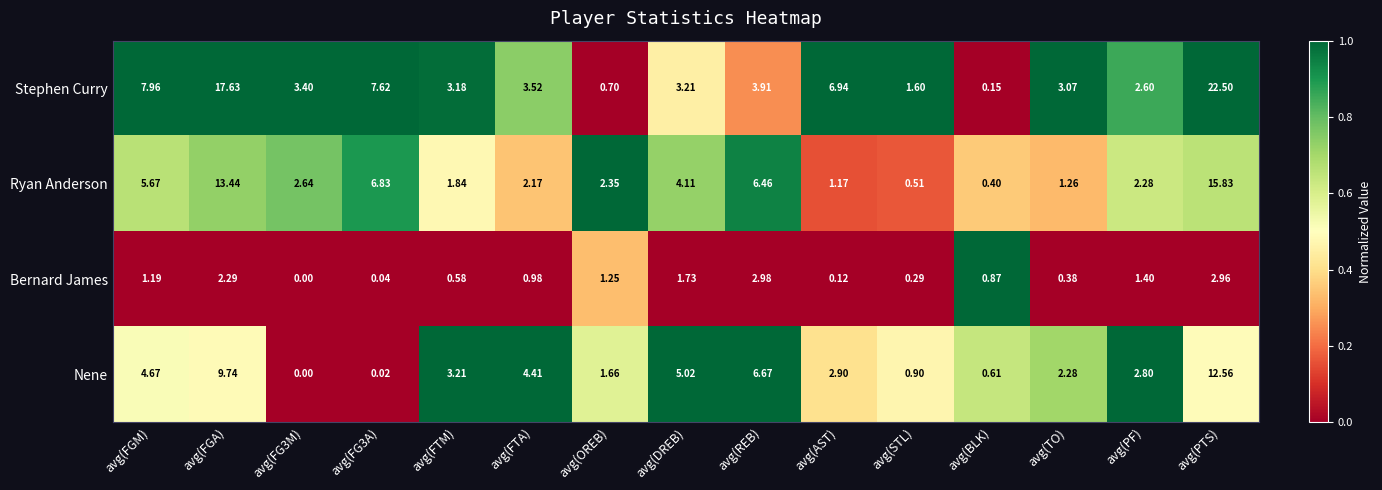

How many data points does each series have?

15